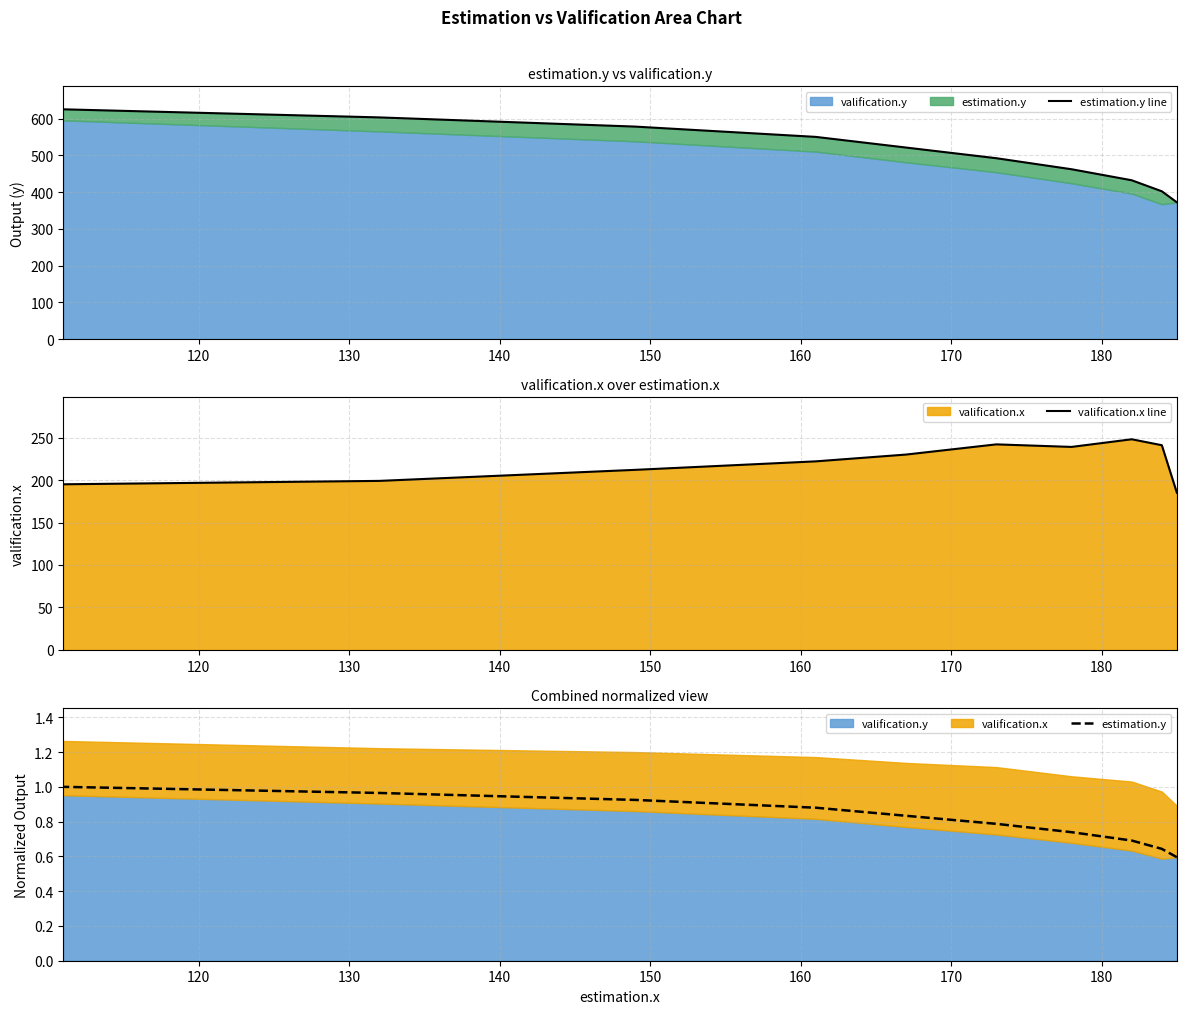

How many values in the valification.x line series are below 230?

5